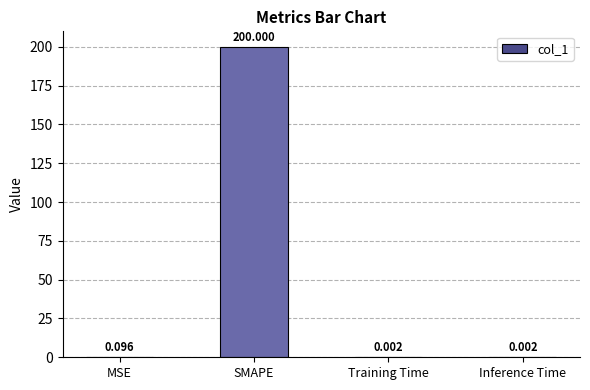

Where is the data nearest to the value 100?

MSE